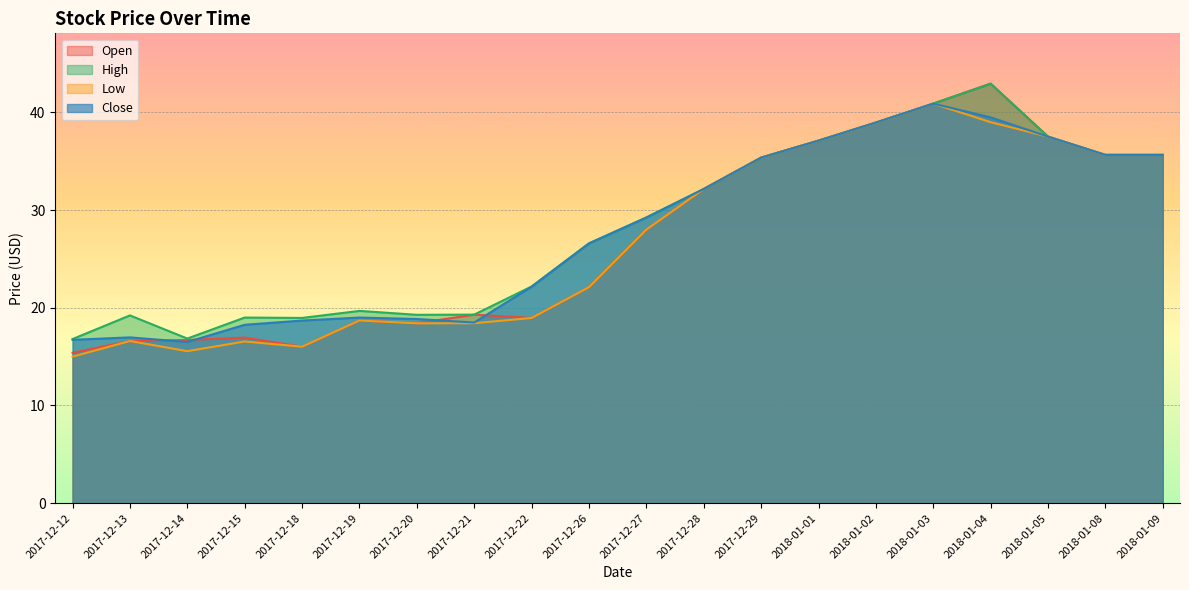

Where does the Close series first go above 29?

2017-12-27